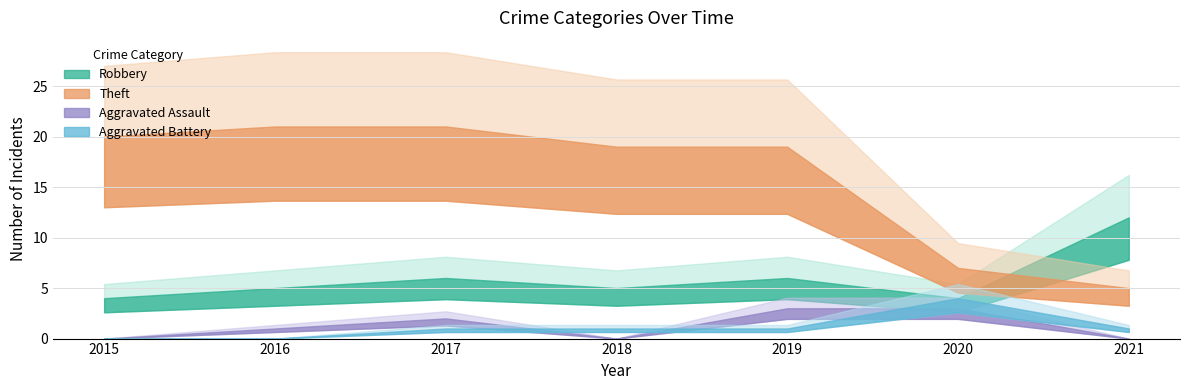

At which label does Aggravated Assault reach its minimum?

2015